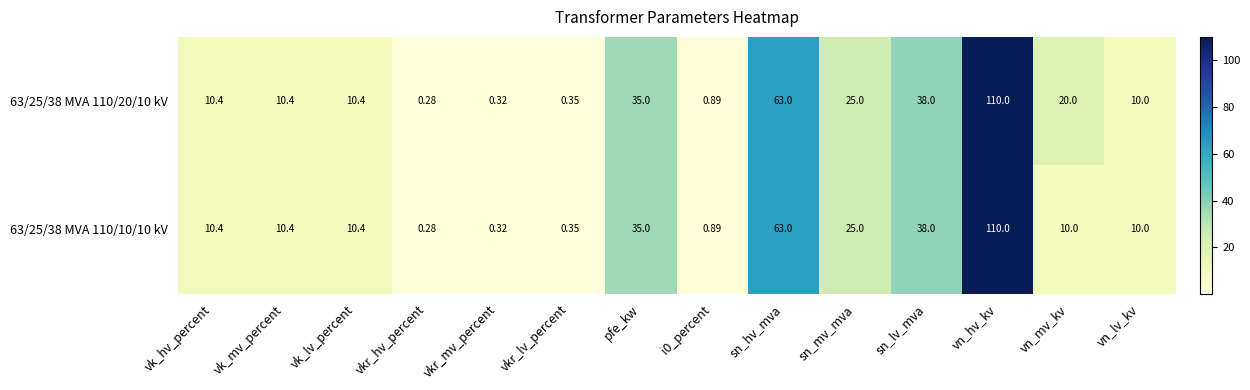

At which label does 63/25/38 MVA 110/10/10 kV reach its peak?

vn_hv_kv